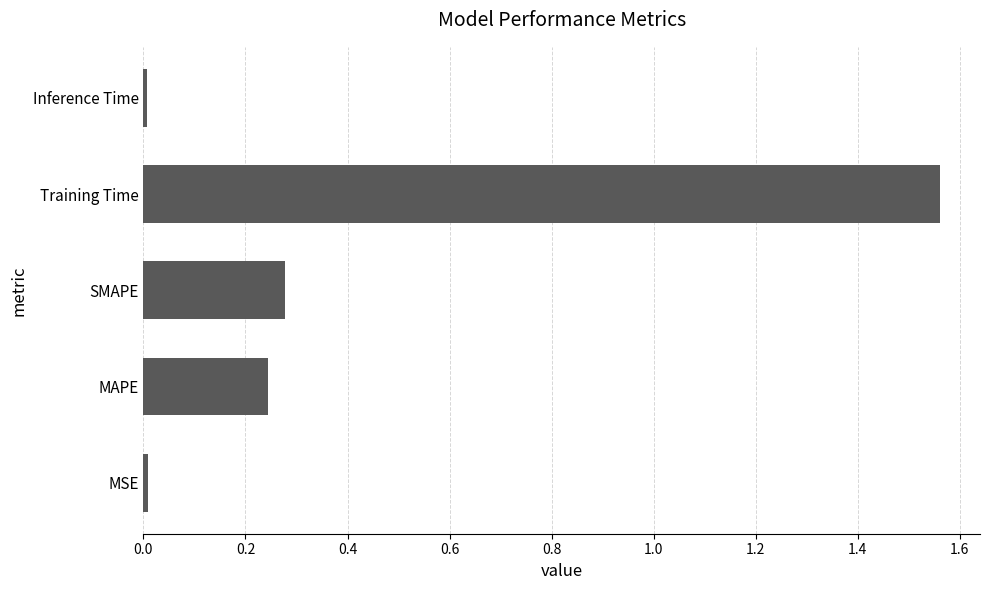

What is the average value?

0.4